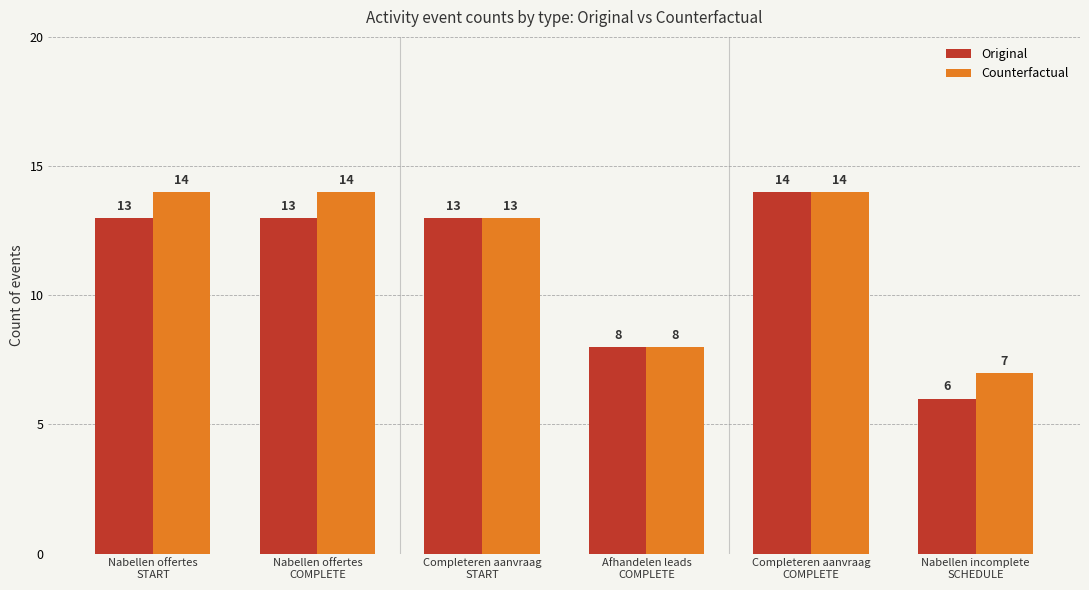

What is the maximum value for Original?

14